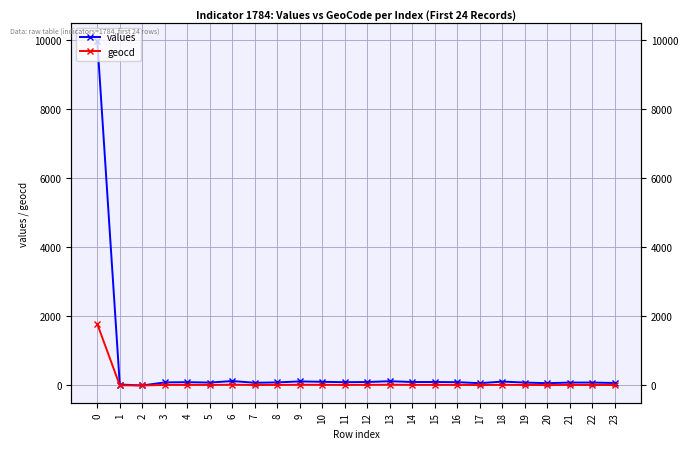

In geocd, how many points are lower than both neighbors (excluding endpoints)?

6